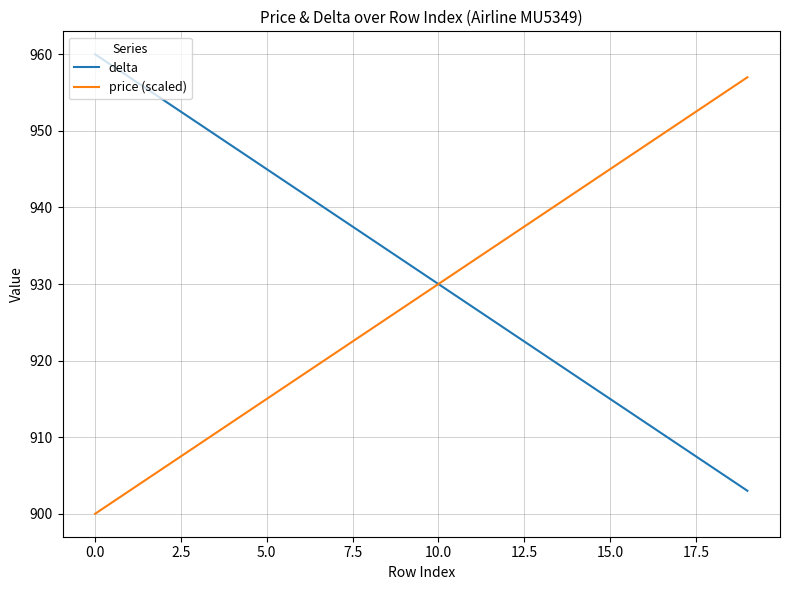

Which series has the largest total across all categories?

delta